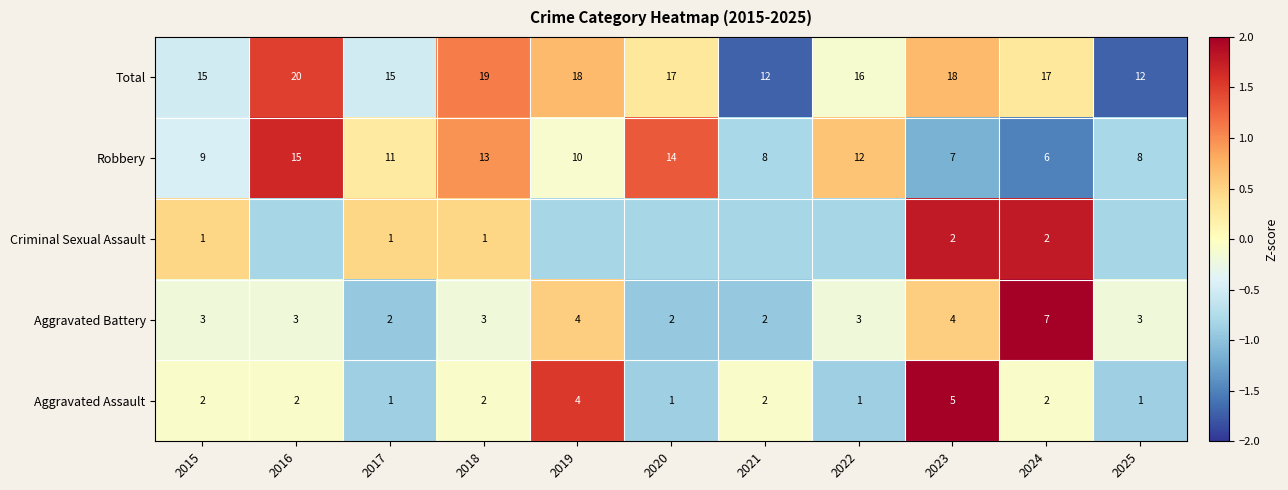

Is the value of Aggravated Battery at 2020 greater than the value of Aggravated Assault at 2020?

Yes